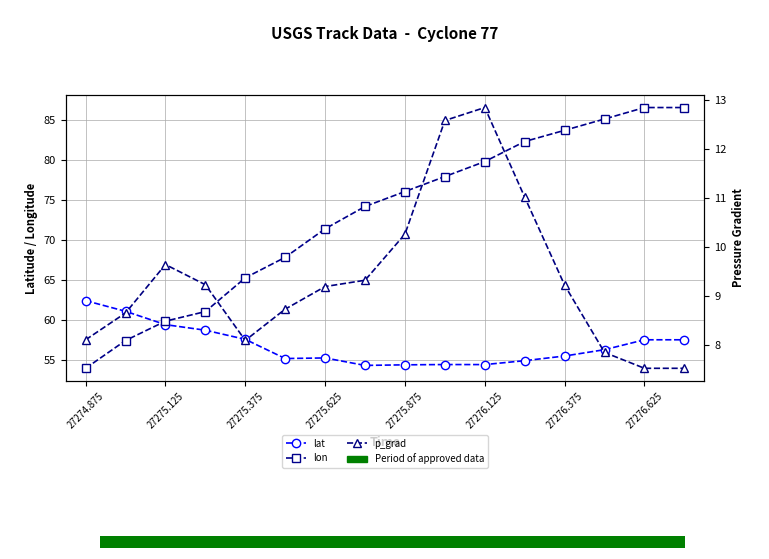

At how many categories does at least one series exceed 53?

16